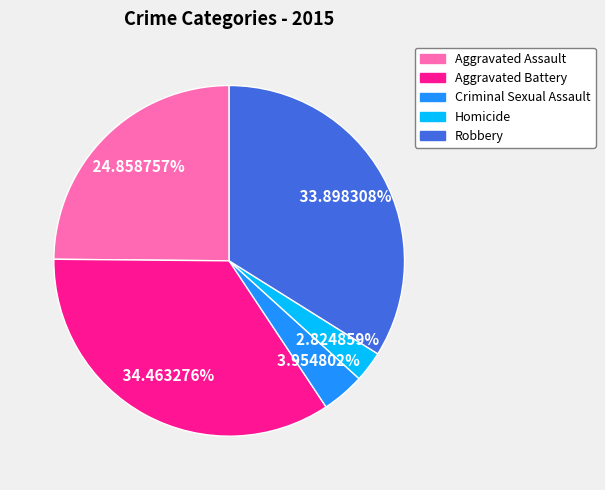

To the nearest percent, what is the difference between the largest and smallest slice percentages?

32%